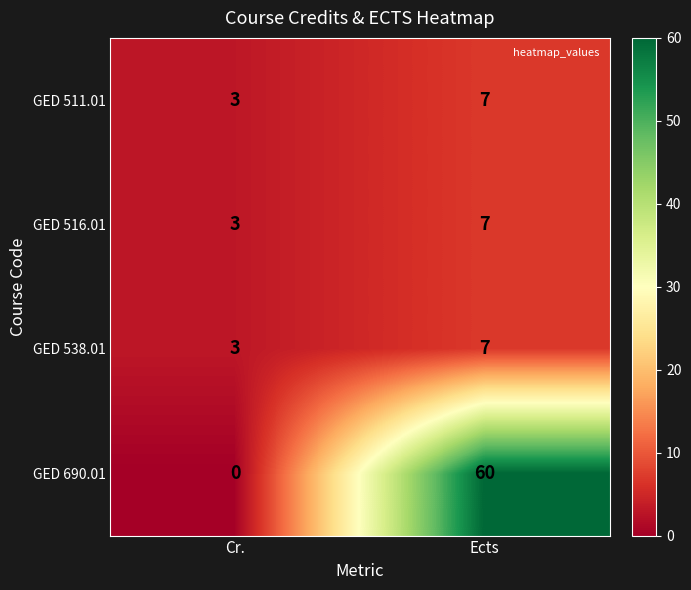

How many data points in GED 511.01 are less than 7?

1